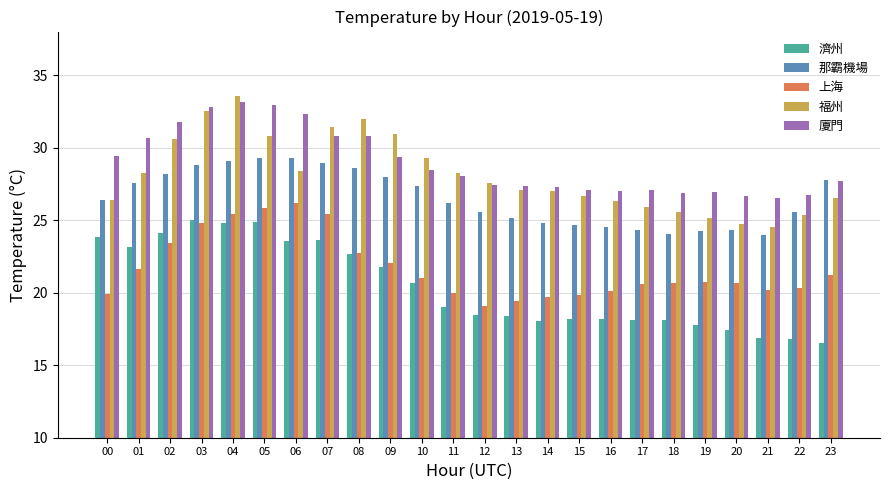

What is the sum of the 廈門 values at 21 and 10?

55.0